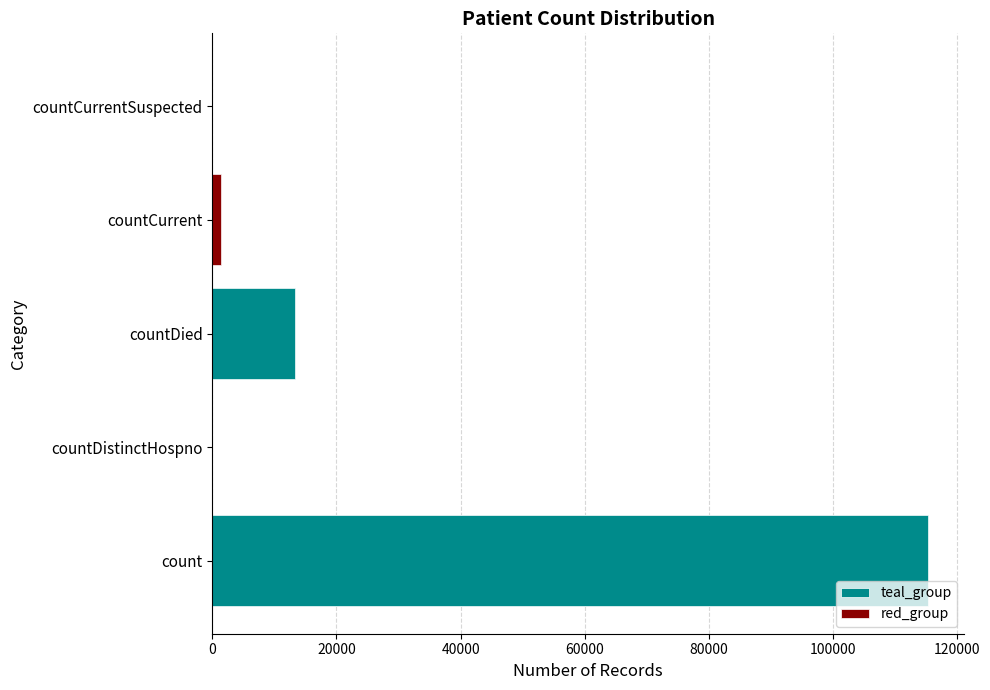

What is the label of the 1st bar from the left?

count